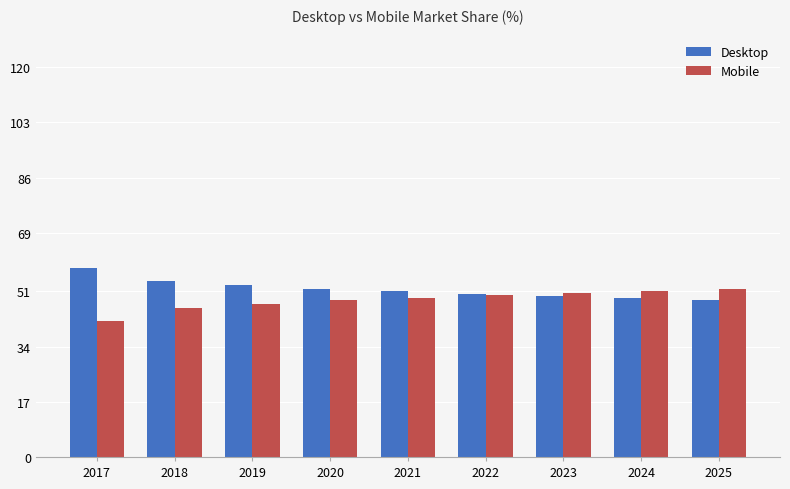

Reading right to left, transcribe all the data shown in this chart.

Desktop: 2025=48.3	2024=48.9	2023=49.5	2022=50.2	2021=51.0	2020=51.8	2019=52.9	2018=54.1	2017=58.3
Mobile: 2025=51.7	2024=51.1	2023=50.5	2022=49.8	2021=49.0	2020=48.2	2019=47.1	2018=45.9	2017=41.7